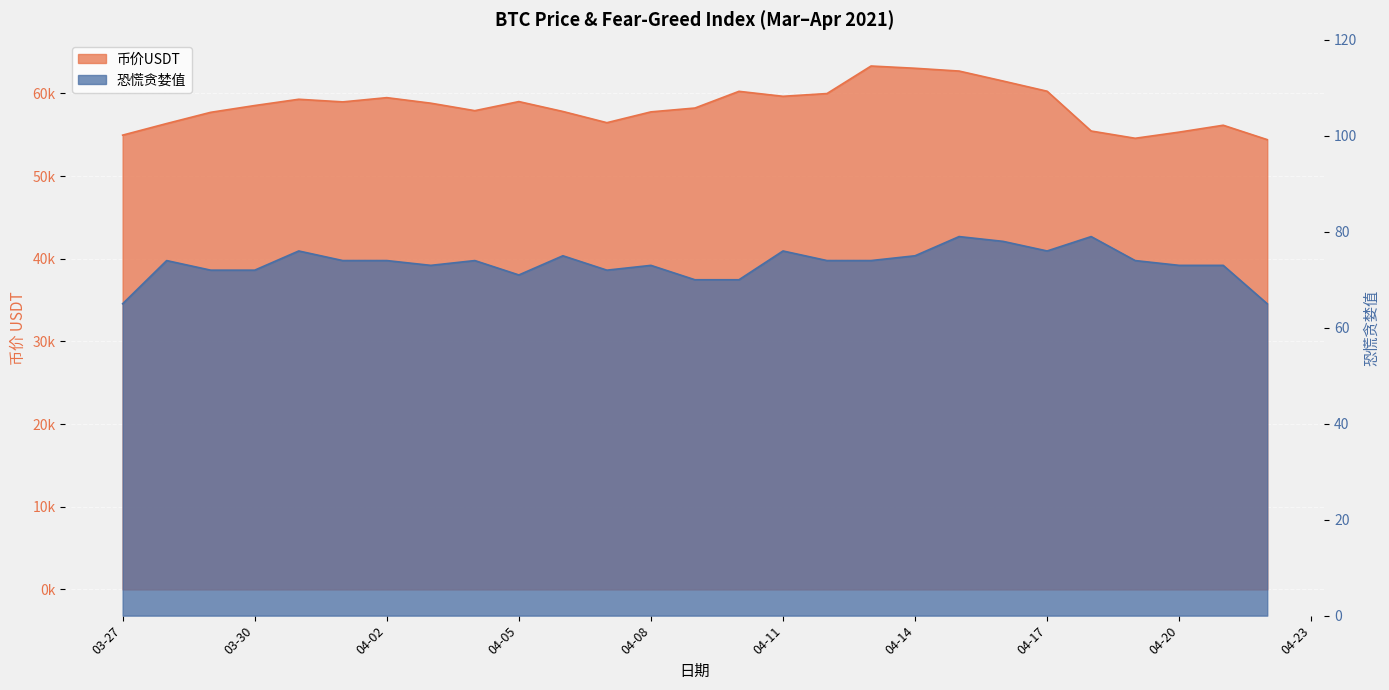

At which category does 币价USDT reach its first local valley?

2021-04-01